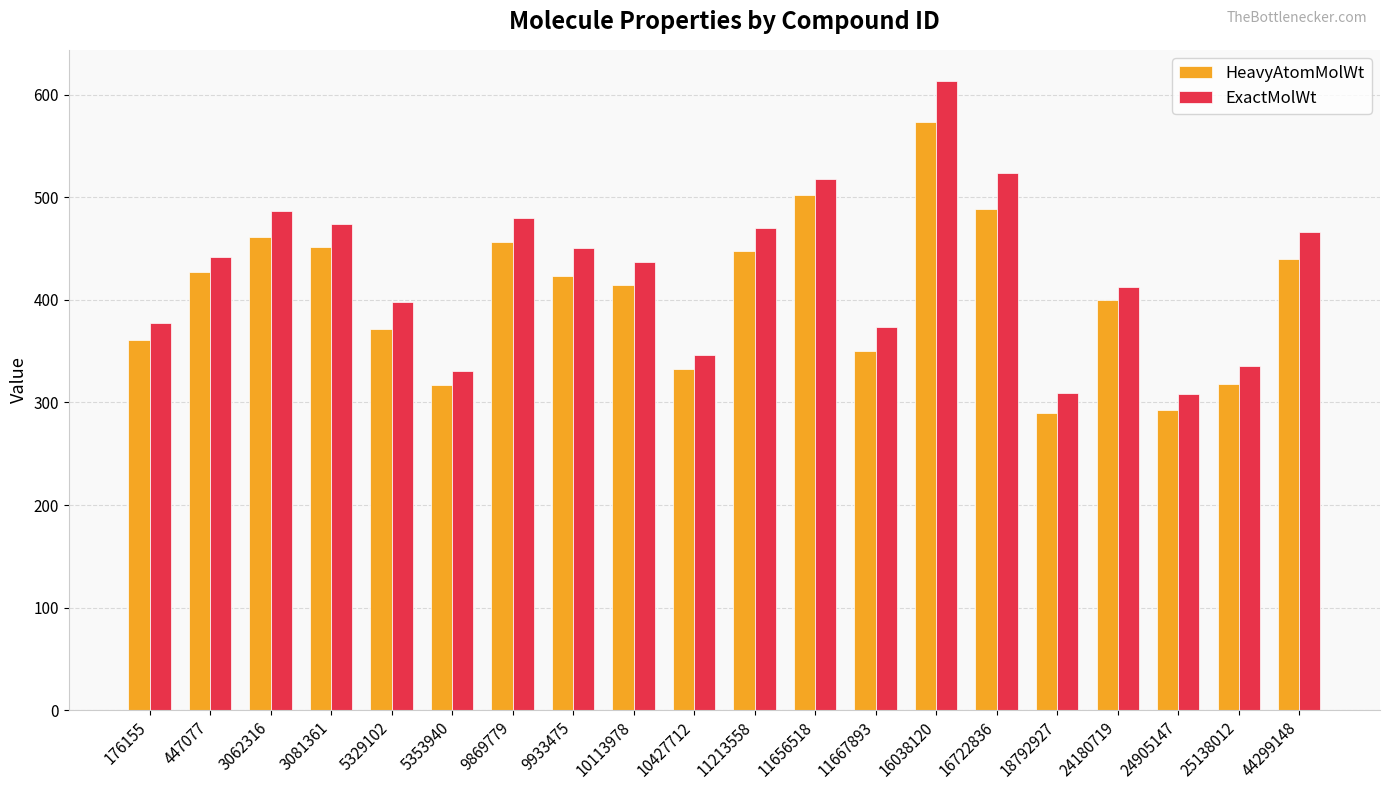

At which label does ExactMolWt reach its peak?

16038120